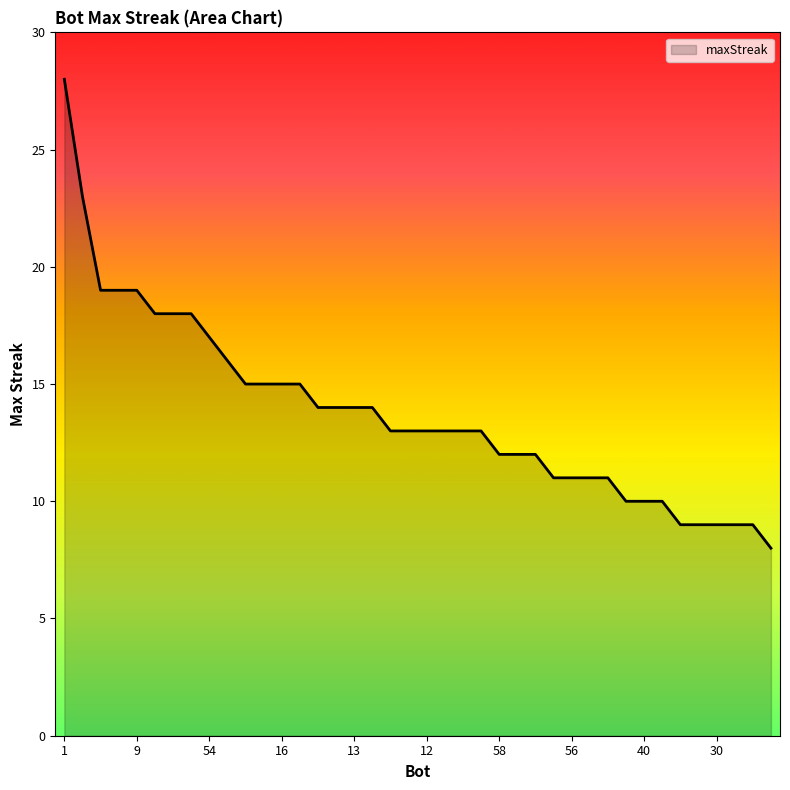

What is the smallest value displayed?

8